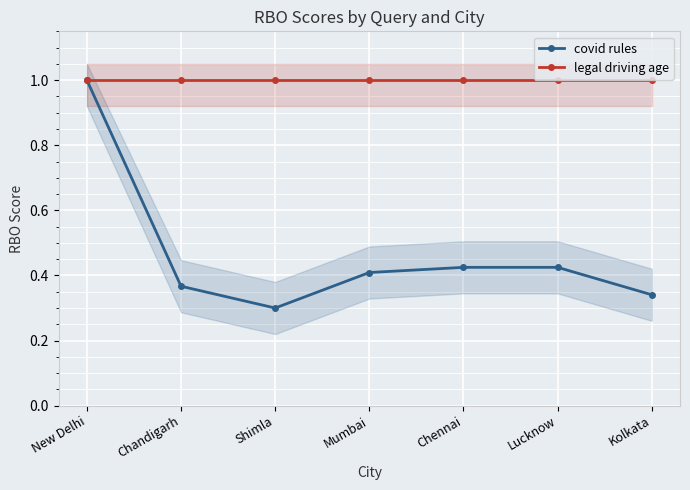

True or false: covid rules and legal driving age cross at least once.

False